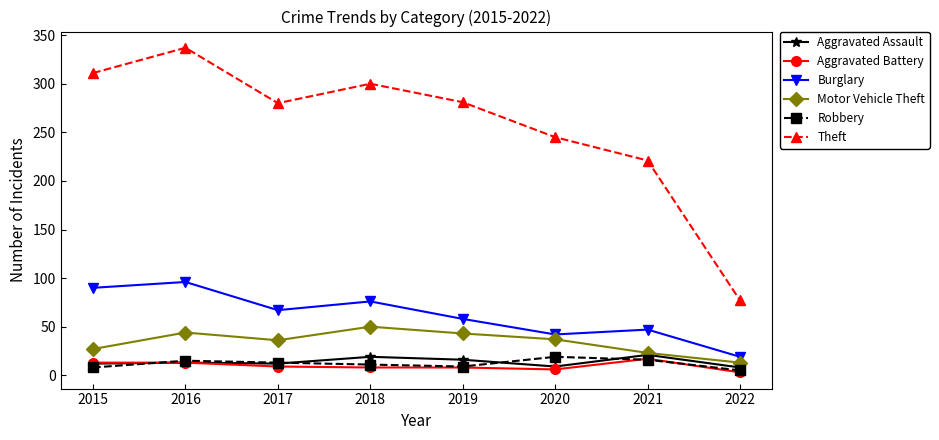

What is the maximum value shown in the chart?

337